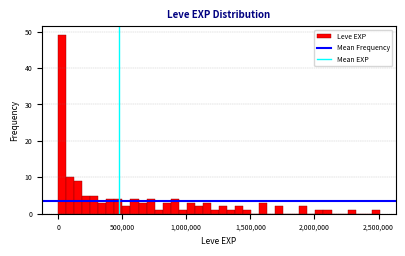

Around what value on the x-axis is the tallest bar? Give the approximate position of its centre, as read against the axis.

50000